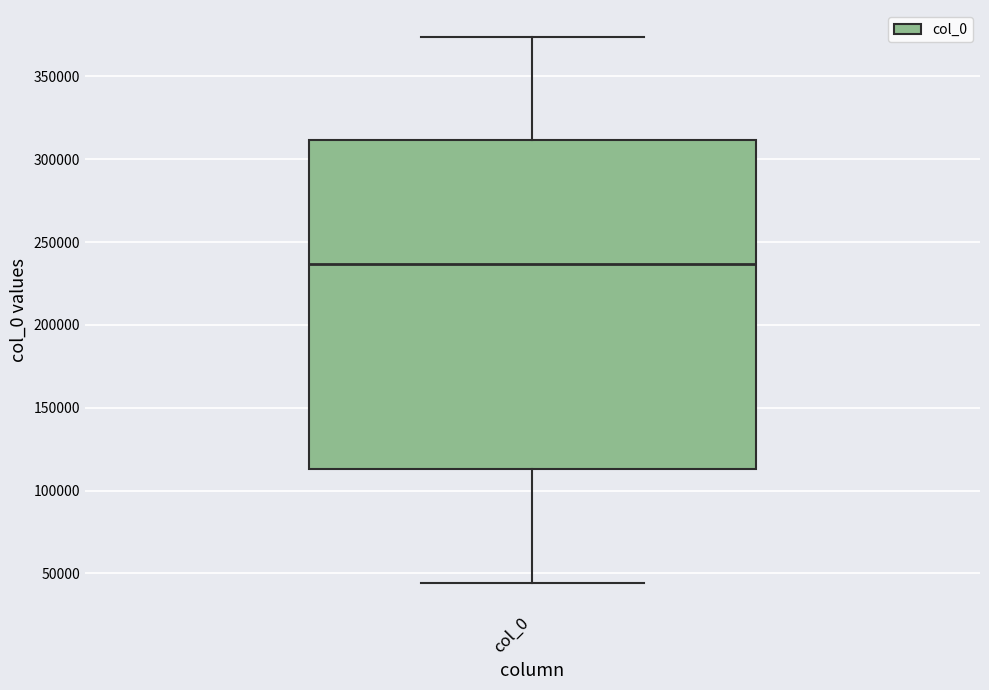

Where does the lower whisker of the box for col_0 end on the y-axis? The values are not printed on the chart, so give them approximately, as read against the axis.

45000